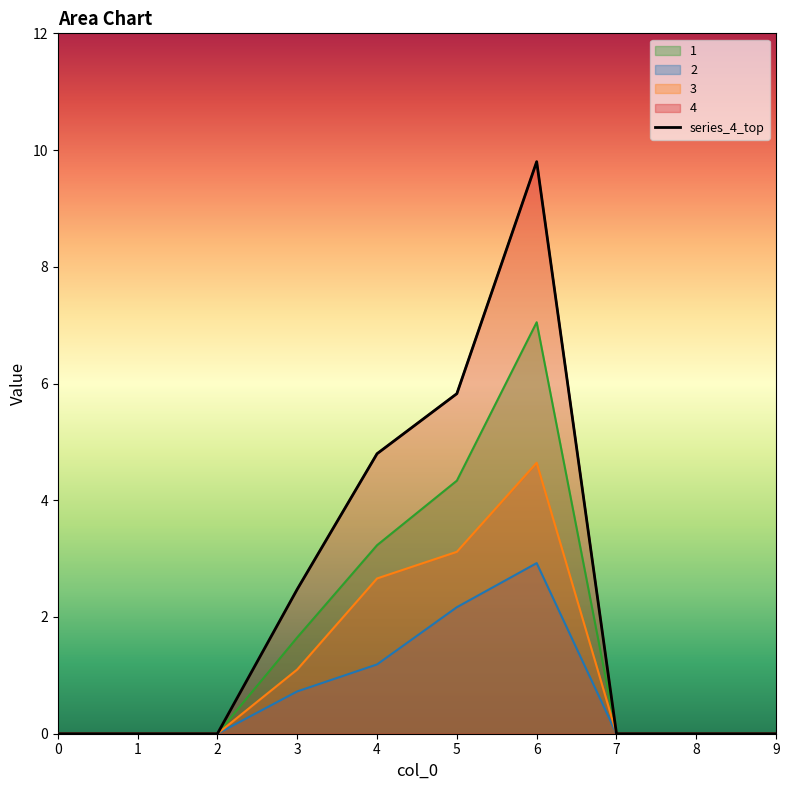

Count the number of categories in the chart.

10